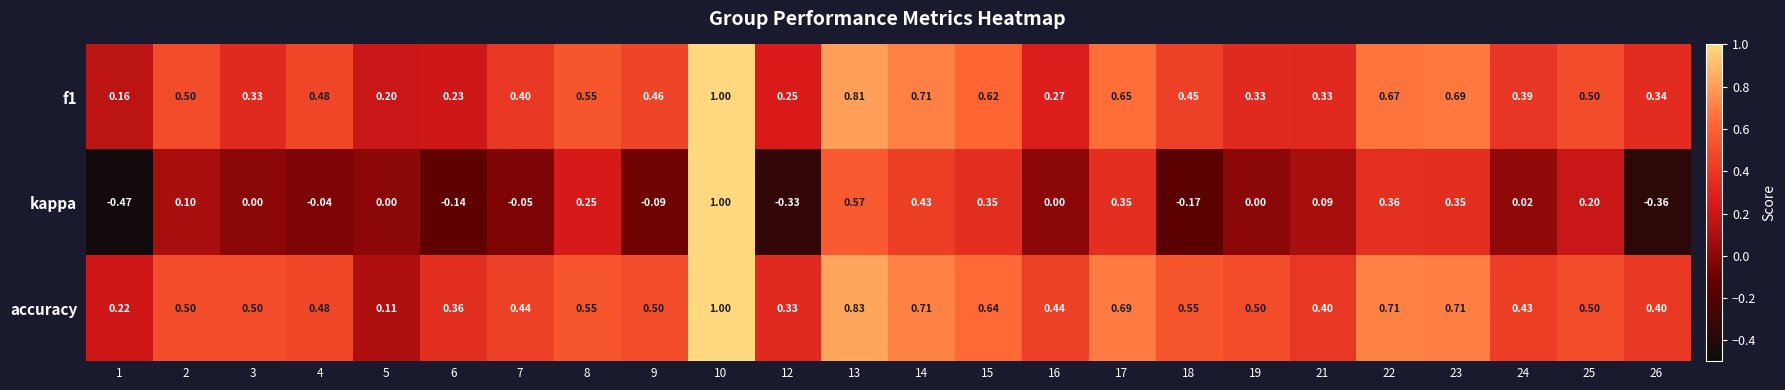

How many series are shown in this chart?

3